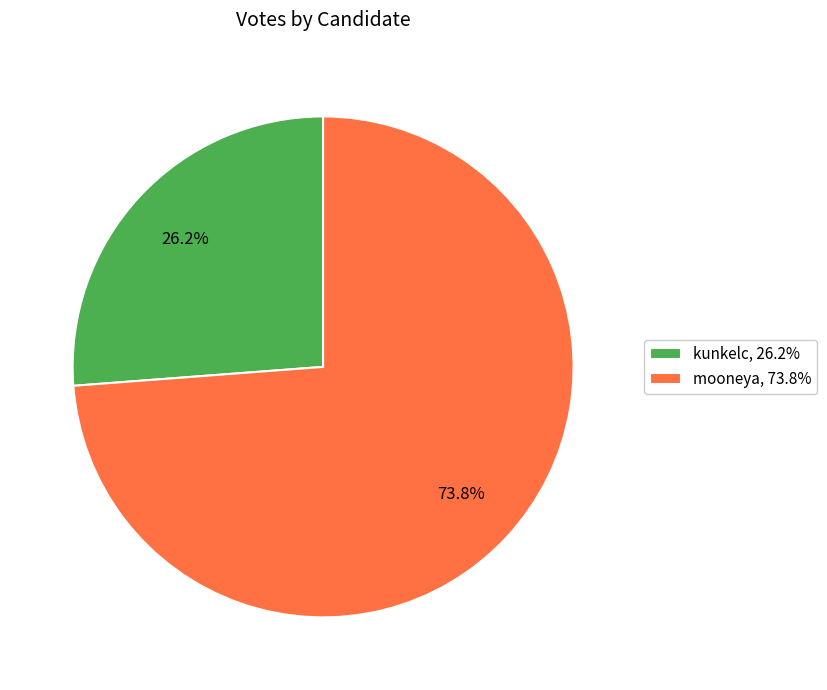

Which category has the smallest portion of the pie?

kunkelc